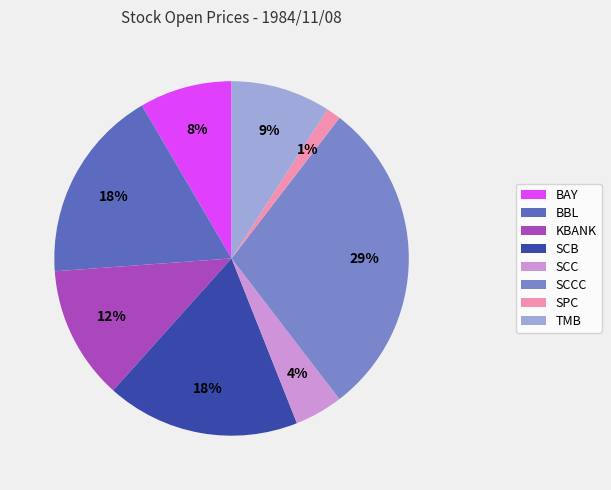

Which slice is the largest?

SCCC